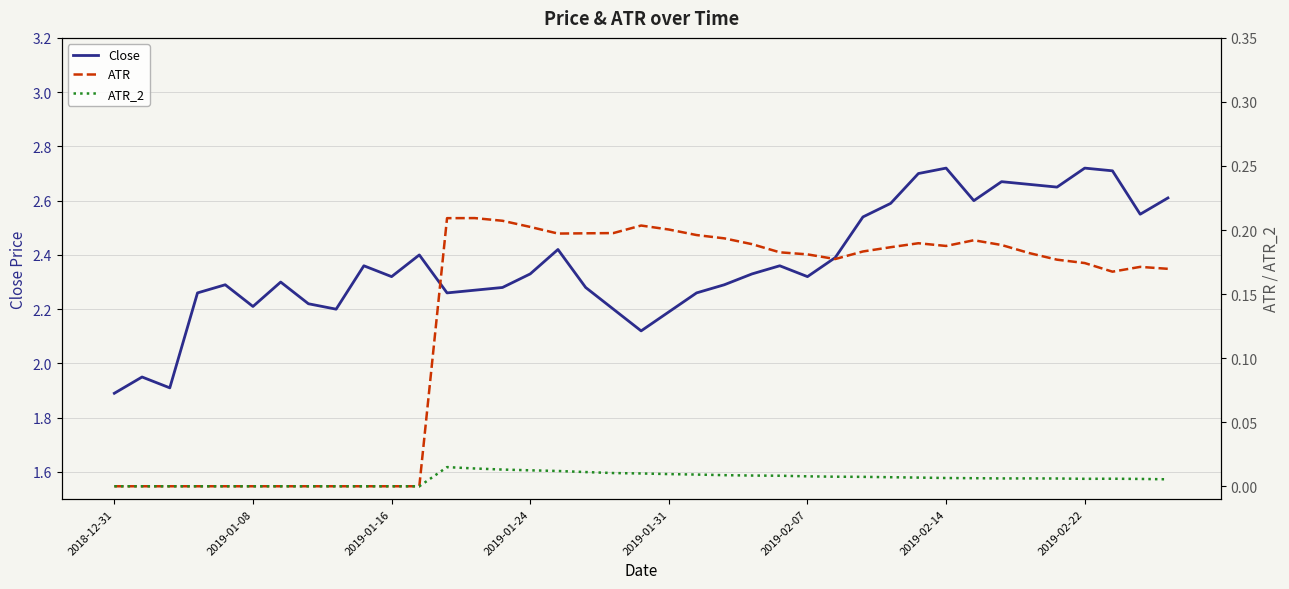

What is the minimum value for Close?

1.9